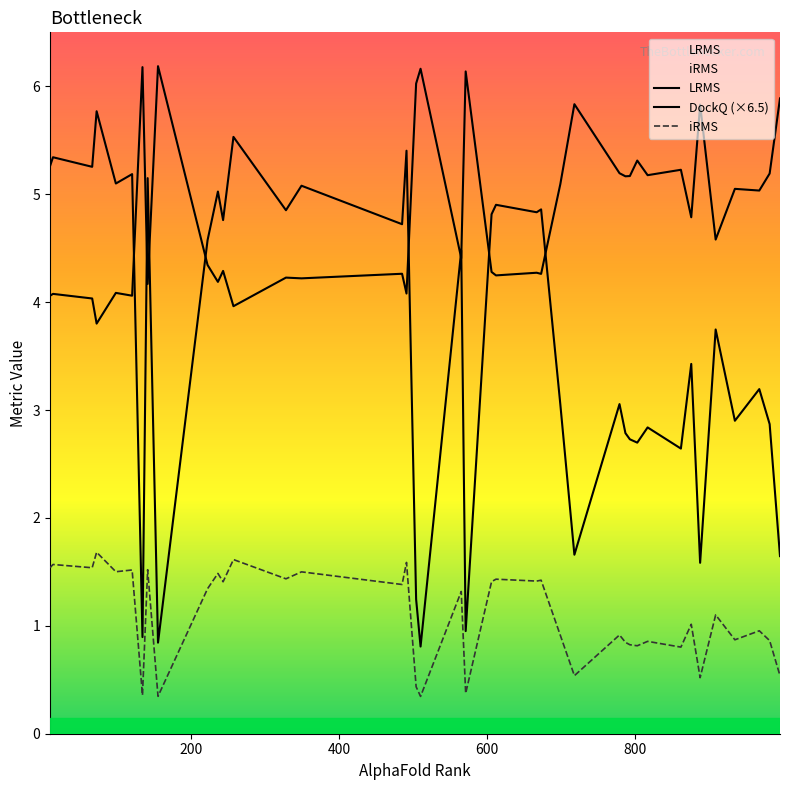

How many intersections are there between LRMS and DockQ (×6.5)?

9